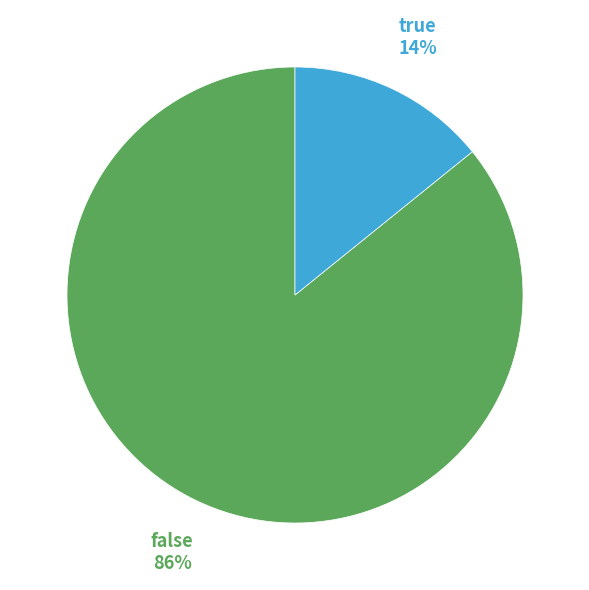

To the nearest percent, what portion does true represent?

14%